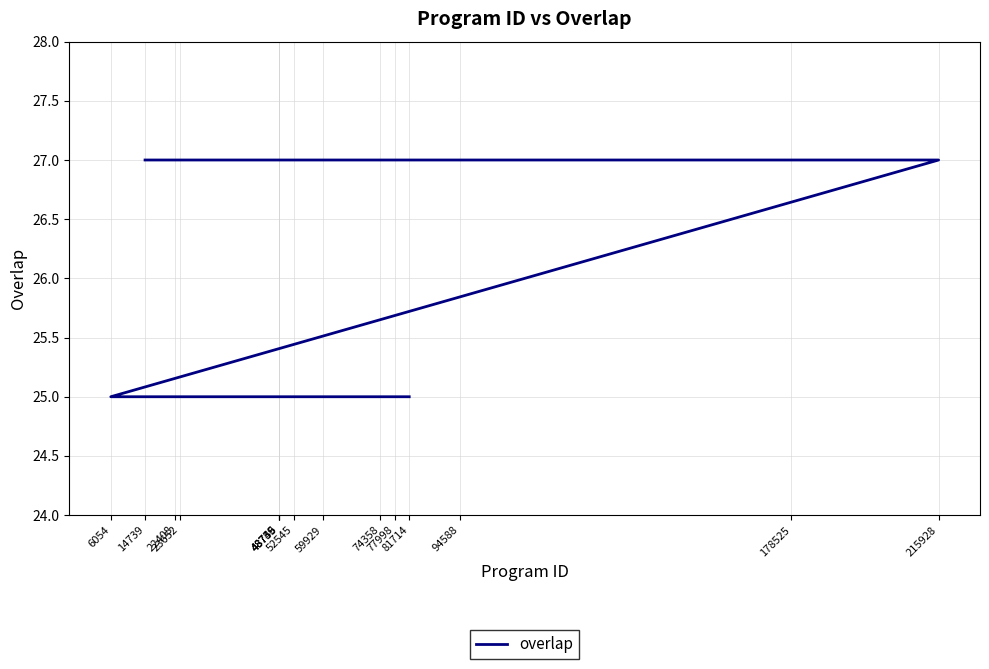

Reading right to left, extract all data points from this chart.

25	25	25	25	25	25	25	25	25	25	25	27	27	27	27